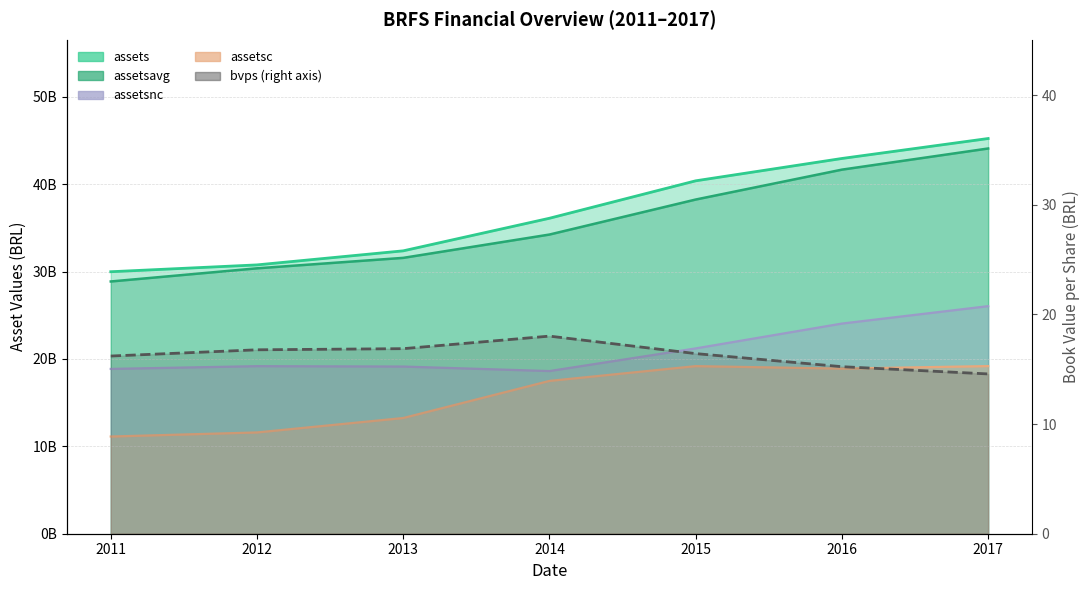

What is the average value of the bvps series?

16.3